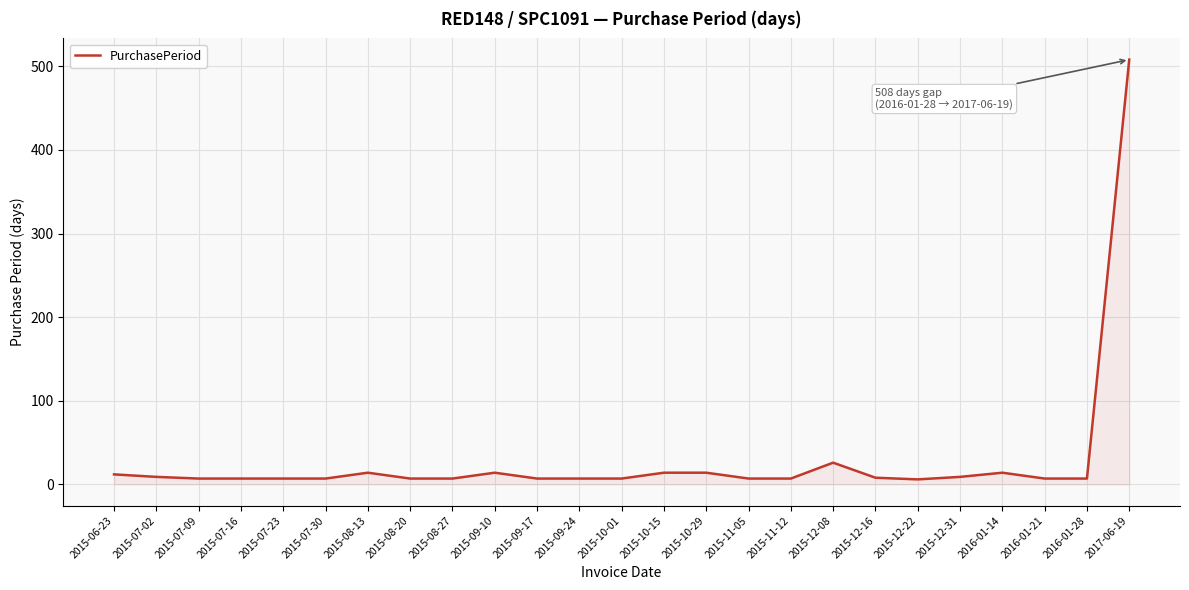

Which category has the highest value across all series?

2017-06-19